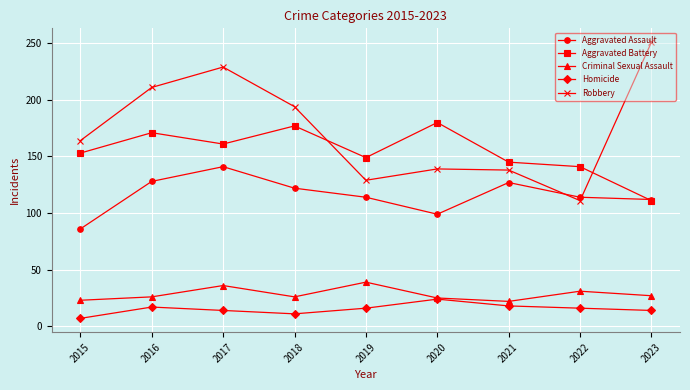

Rank the series by their maximum value, from lowest to highest.

Homicide, Criminal Sexual Assault, Aggravated Assault, Aggravated Battery, Robbery